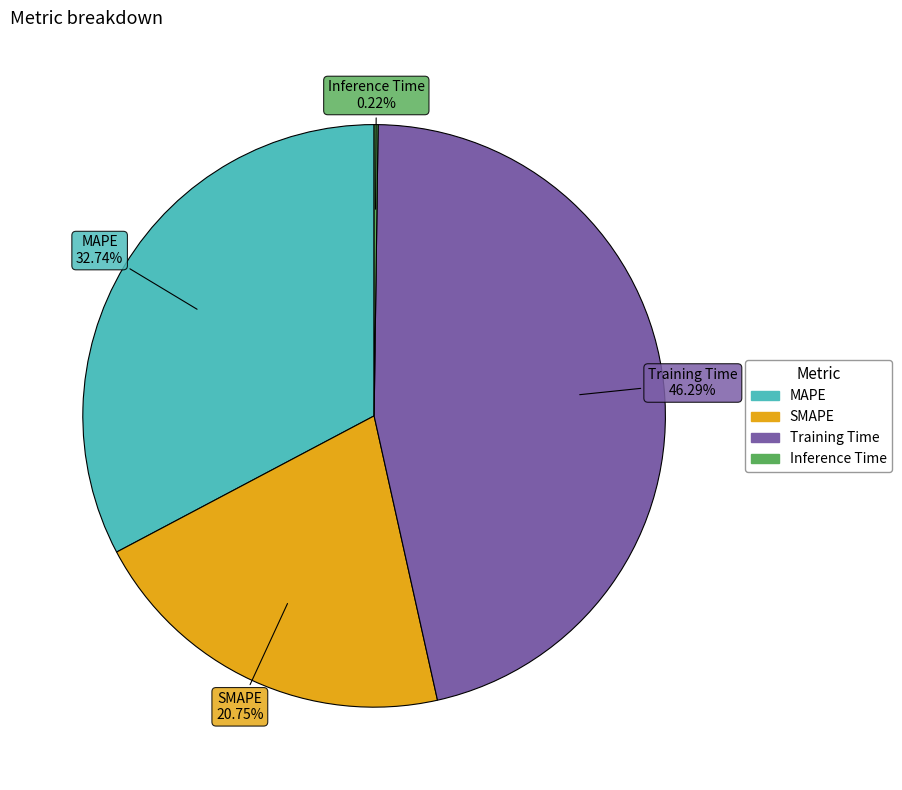

To the nearest percent, what is the combined percentage of Training Time and MAPE?

79%